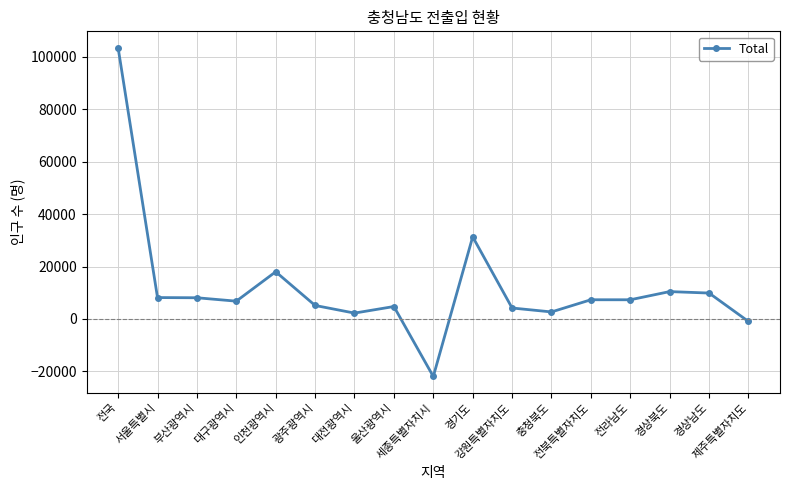

What is the change in value from 대구광역시 to 울산광역시?

-2046